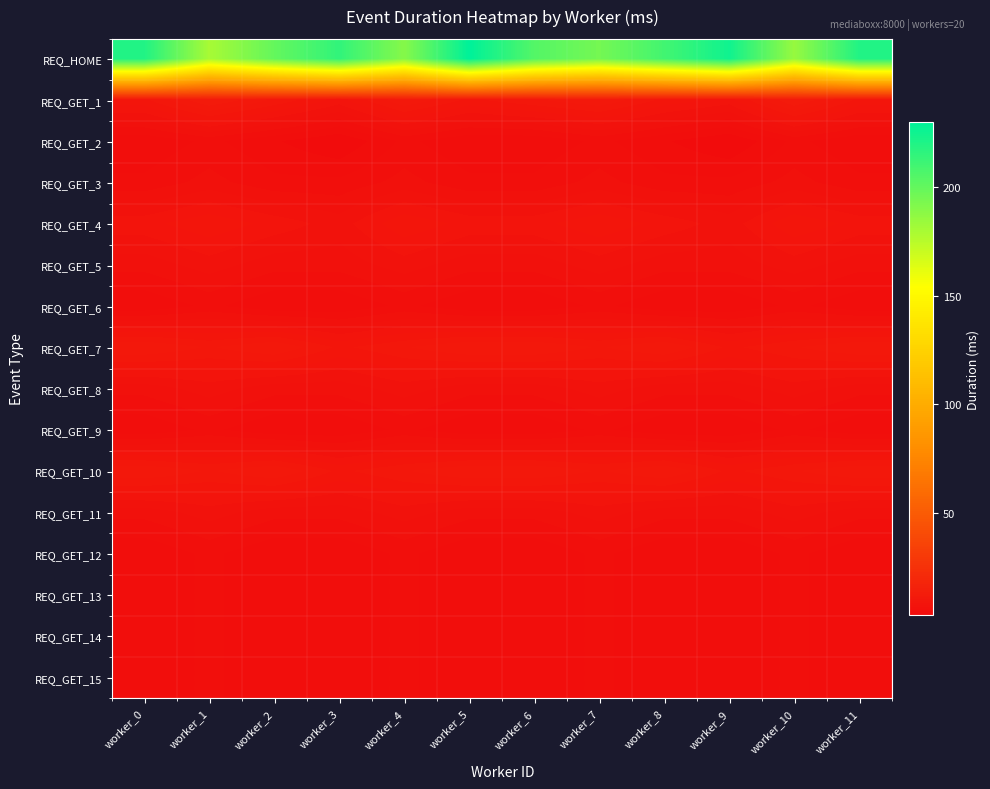

At which category is the sum across all series the highest?

worker_5